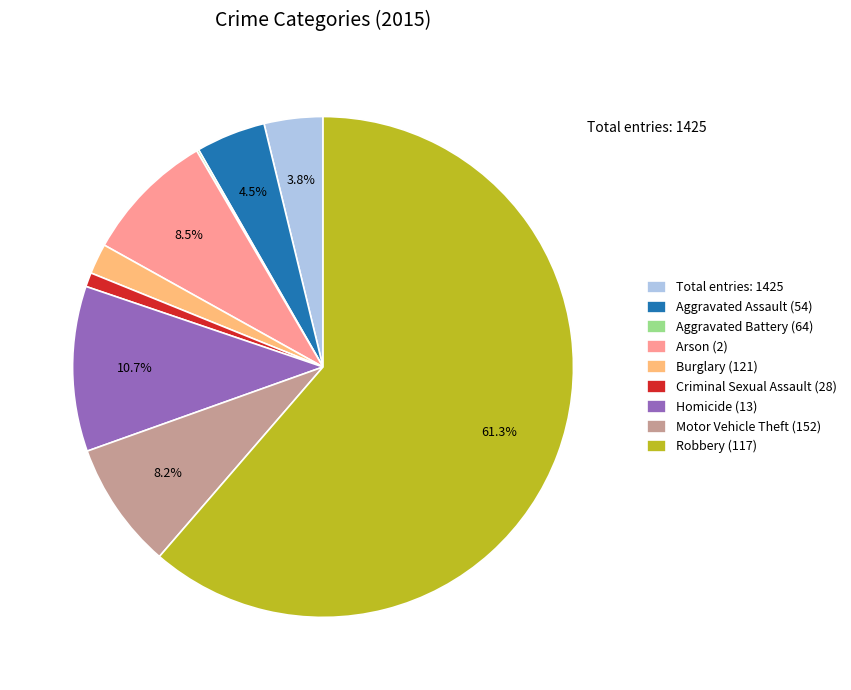

What is the ratio of the value at Homicide (13) to the value at Aggravated Assault (54)?

2.4